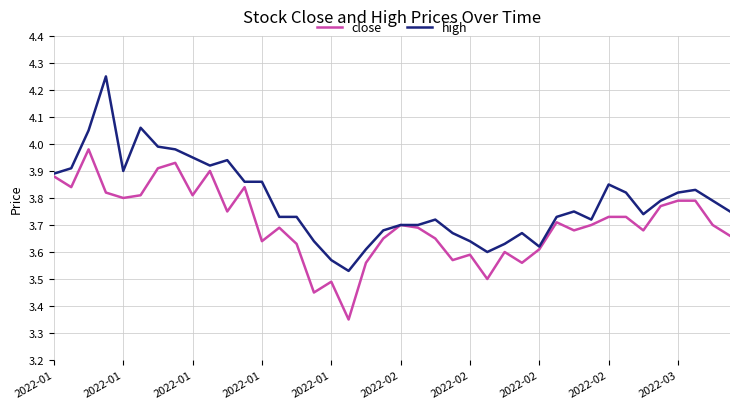

Rank the series by their maximum value, from lowest to highest.

close, high